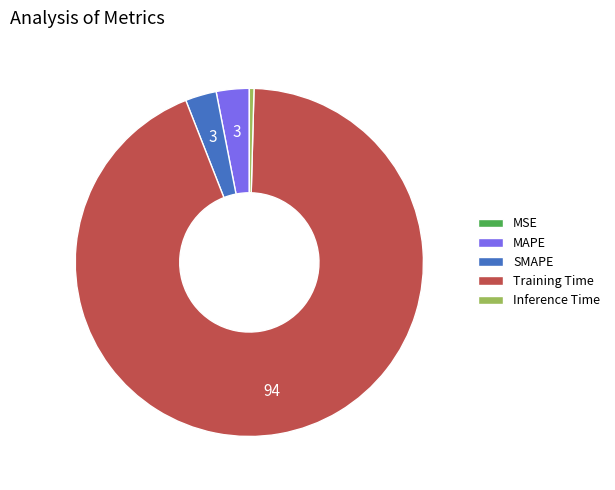

Which slice is the largest?

Training Time